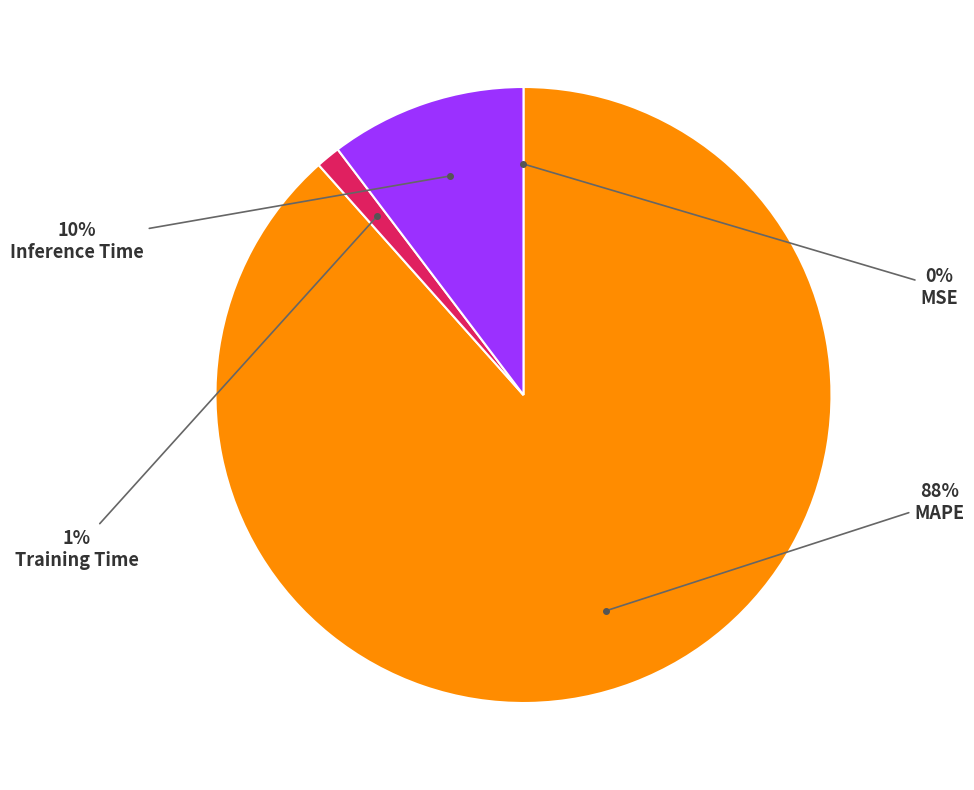

Is there any slice that represents more than half of the pie?

Yes